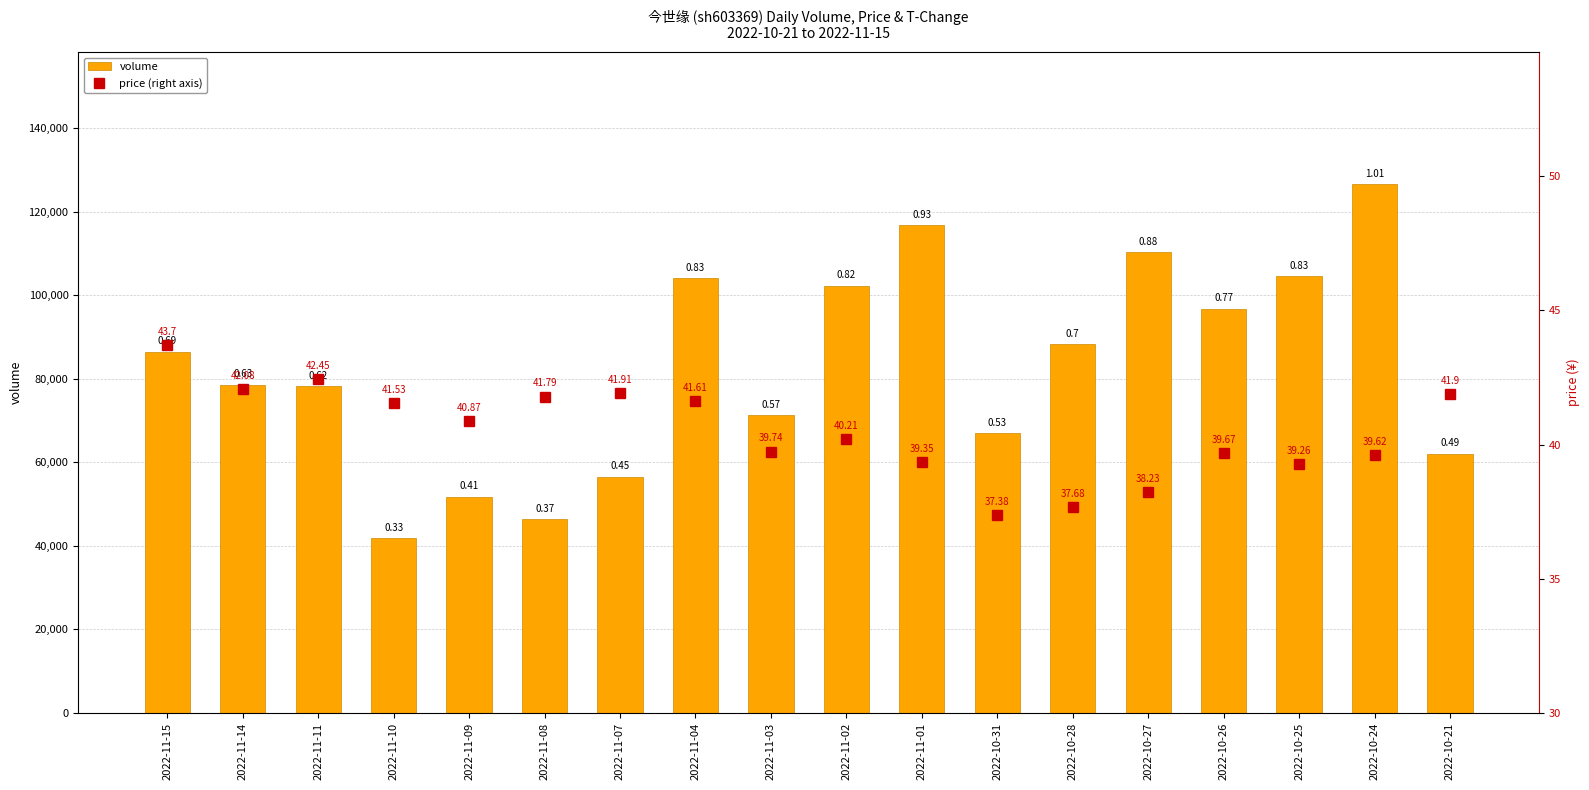

What is the lowest value of the price (right axis) series?

37.4